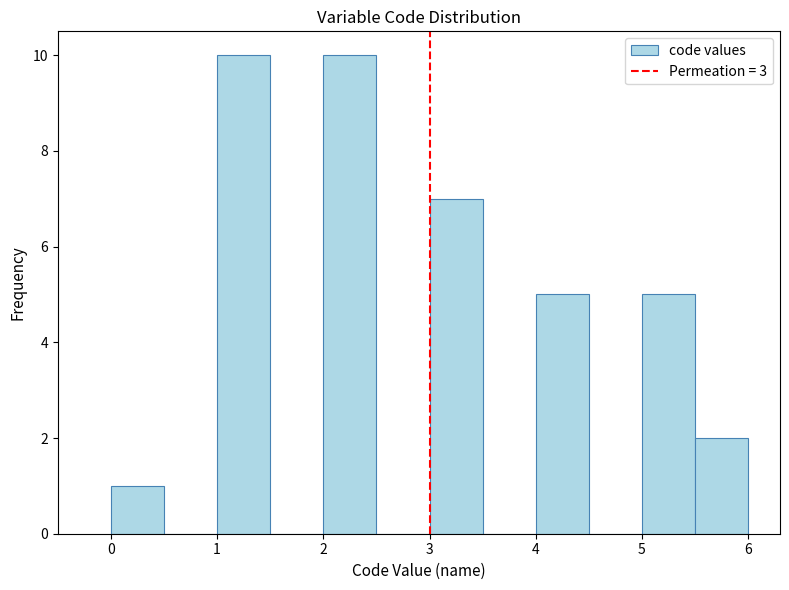

Reading left to right, list every bar in this chart as the range it spans on the x-axis followed by its height. The values are not printed on the chart, so give them approximately, as read against the axis.

0.0 to 0.5: 1
0.5 to 1.0: 0
1.0 to 1.5: 10
1.5 to 2.0: 0
2.0 to 2.5: 10
2.5 to 3.0: 0
3.0 to 3.5: 7
3.5 to 4.0: 0
4.0 to 4.5: 5
4.5 to 5.0: 0
5.0 to 5.5: 5
5.5 to 6.0: 2